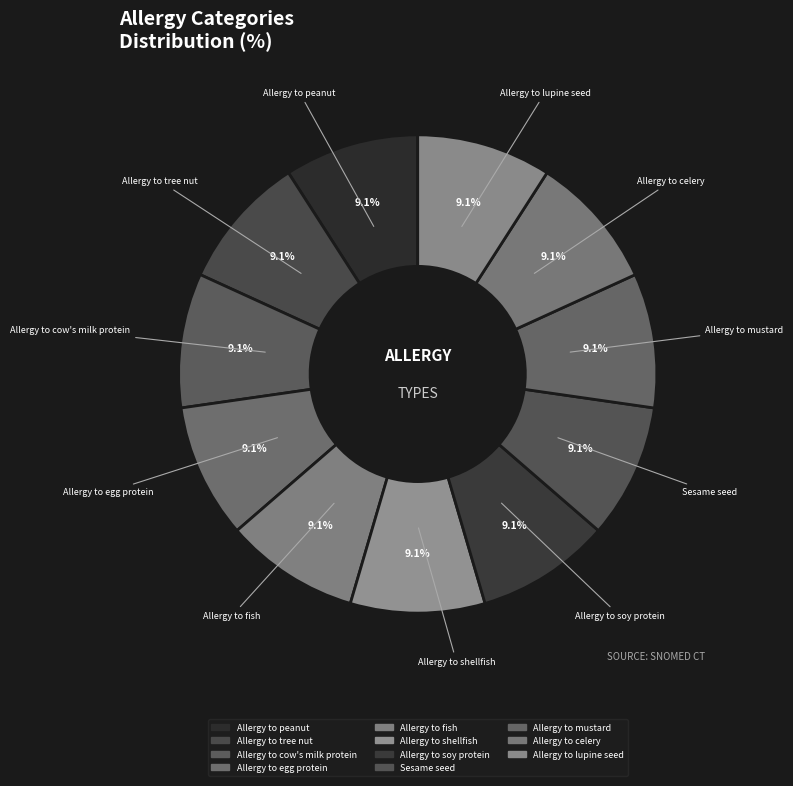

Count the number of slices in the pie.

11